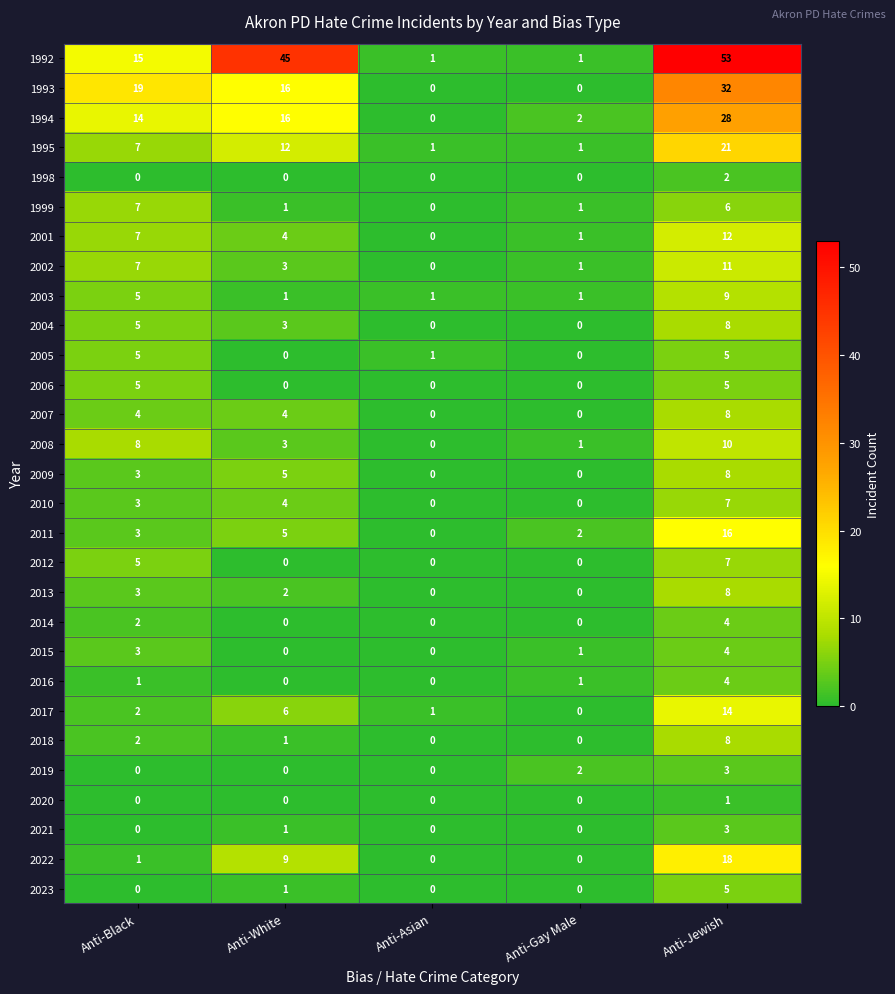

What is the spread (max minus min) of values at Anti-Asian?

1